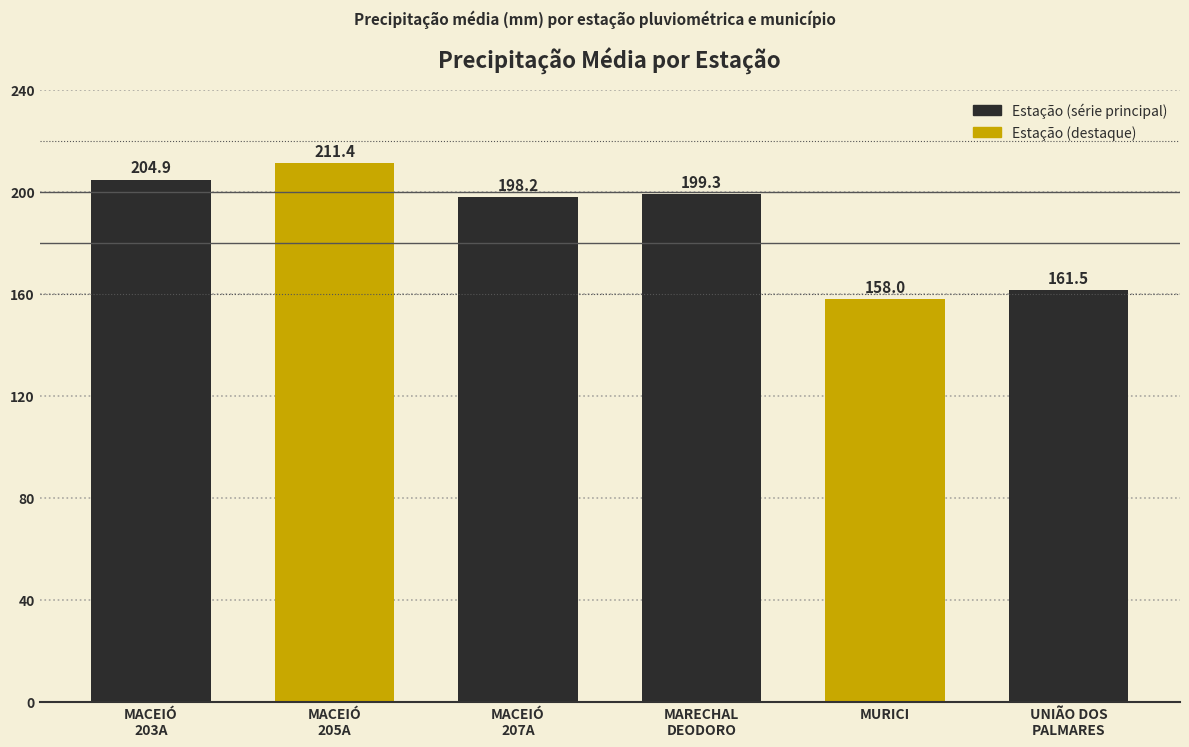

Reading left to right, transcribe all the data shown in this chart.

204.9	211.4	198.2	199.3	158.0	161.5